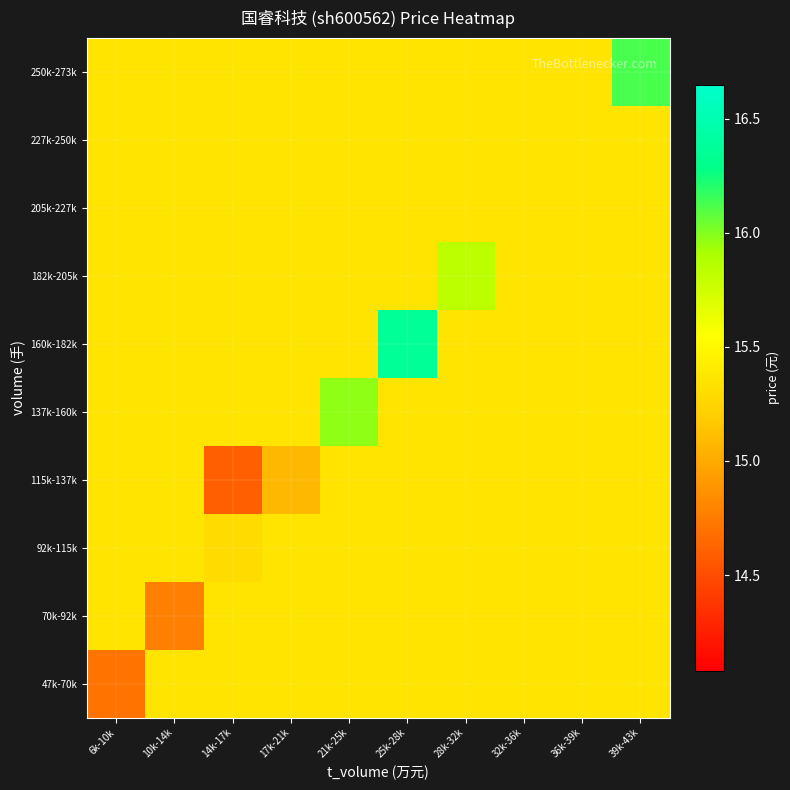

How many categories are shown in the chart?

10